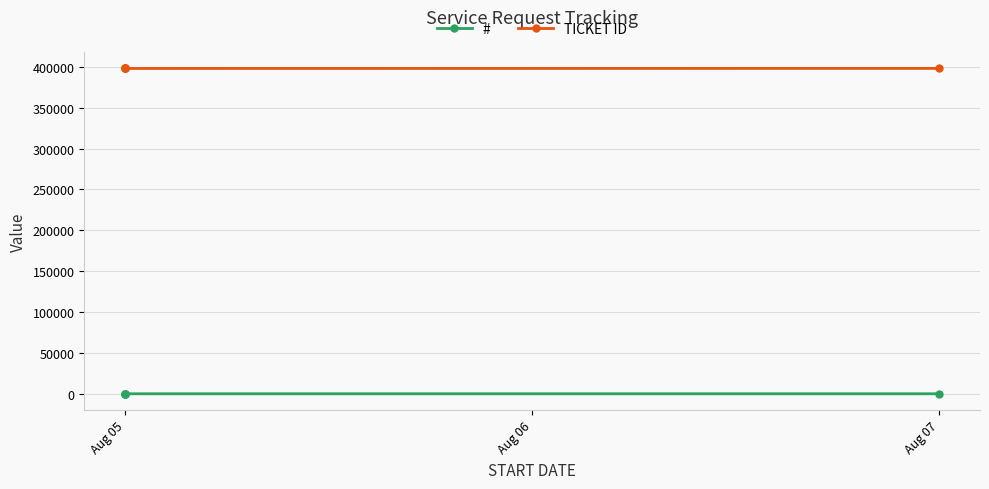

True or false: # has more than 1 points higher than both neighbors.

False